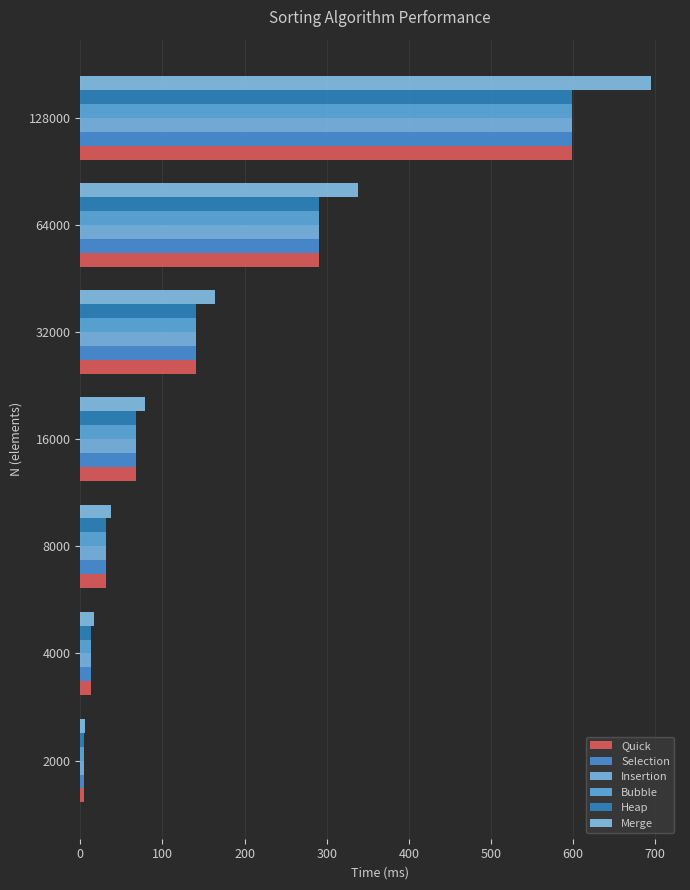

How many data points in Insertion are above 67?

4